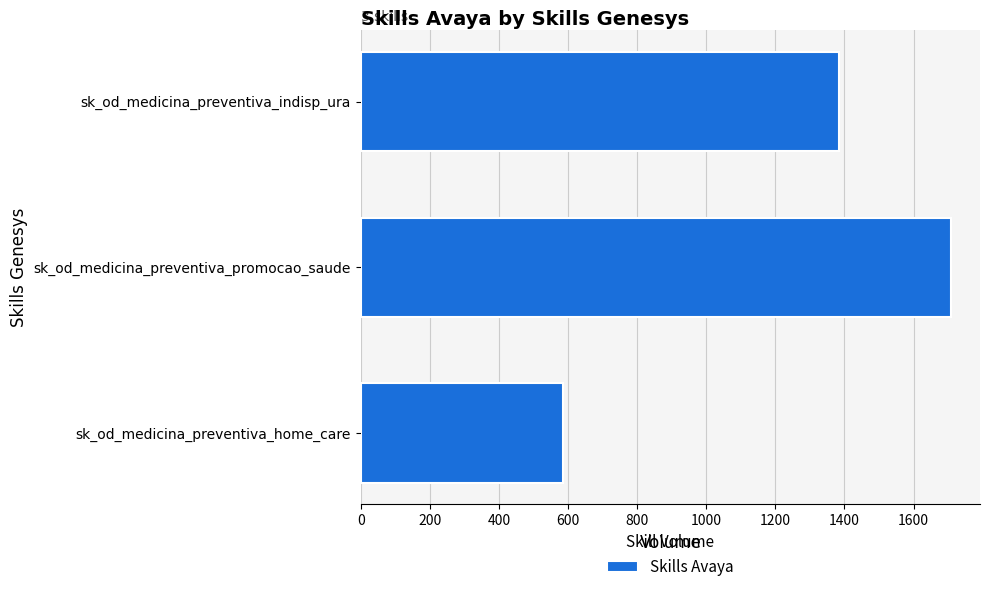

What is the average value?

1225